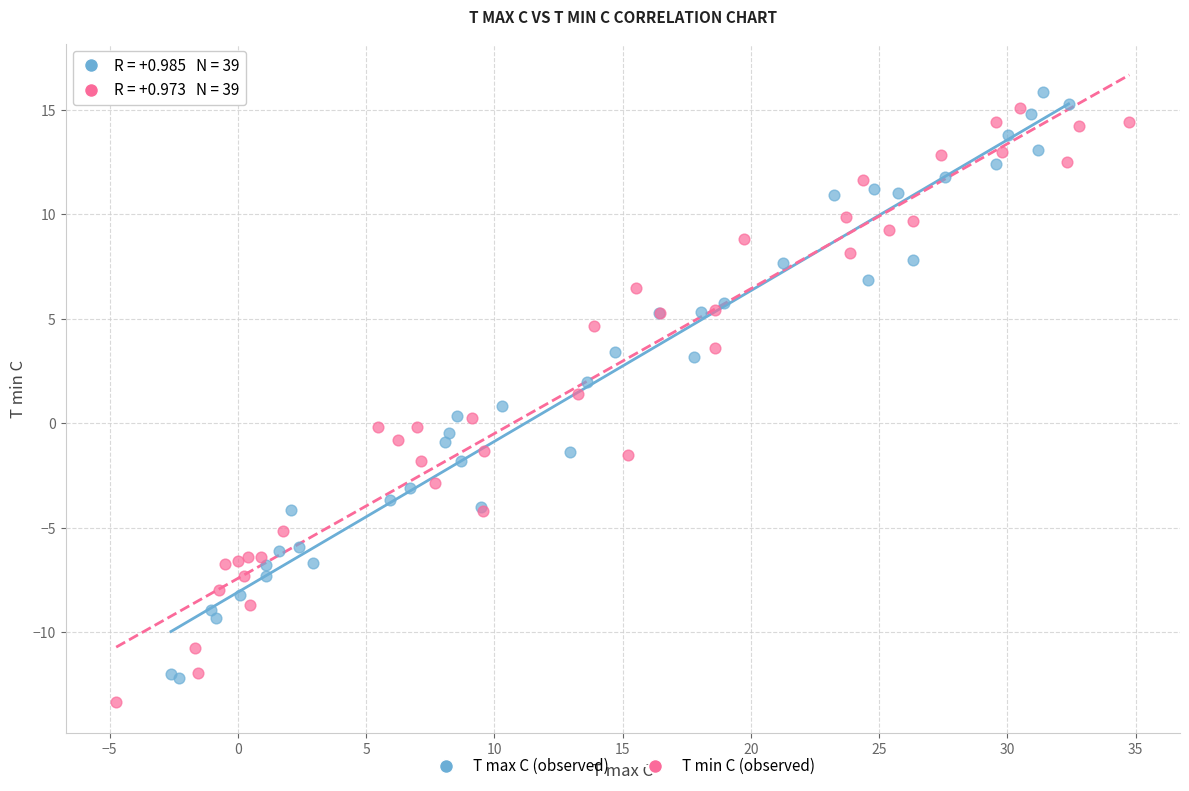

Which series contains the highest Y value?

T max C (observed)